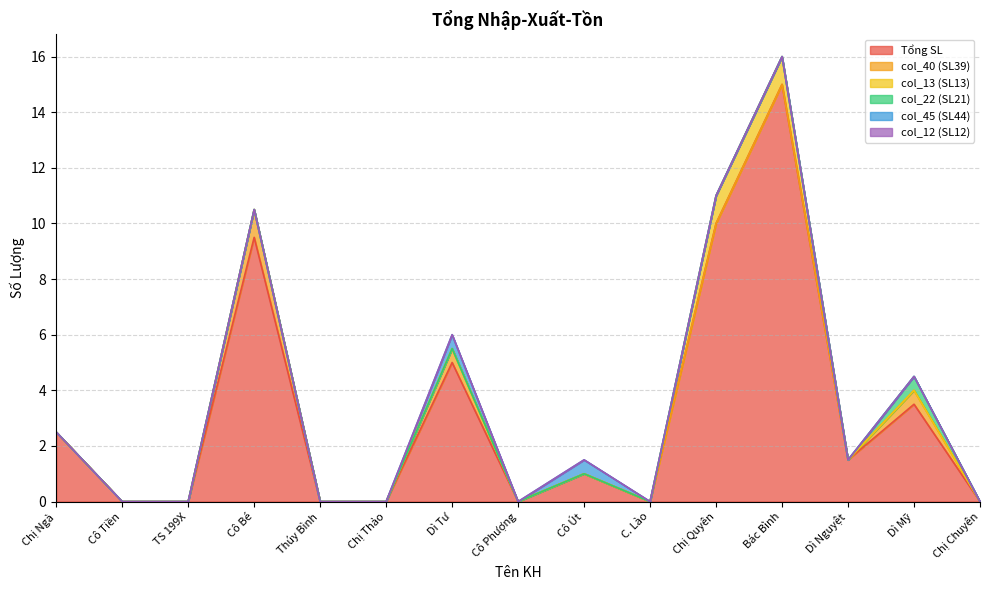

Which has a higher value, Chị Quyên or C. Lào?

Chị Quyên